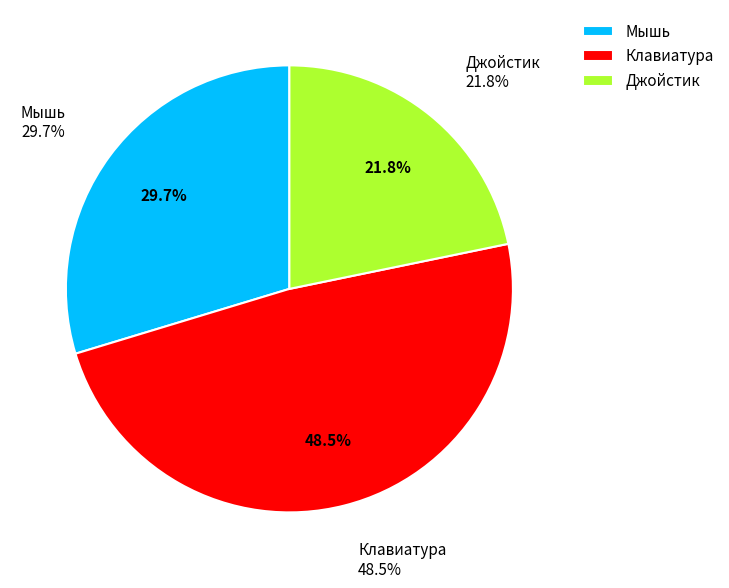

Is there a majority slice in this chart?

No